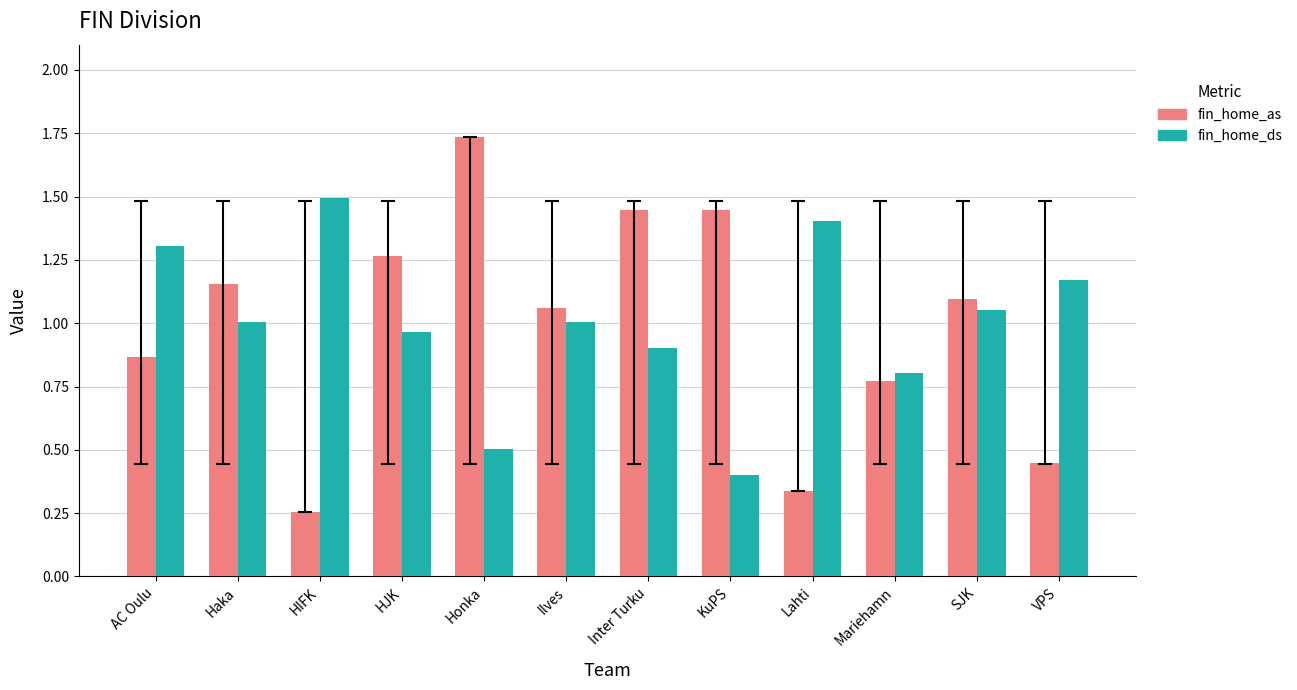

What is the sum of the fin_home_ds values at VPS and SJK?

2.2